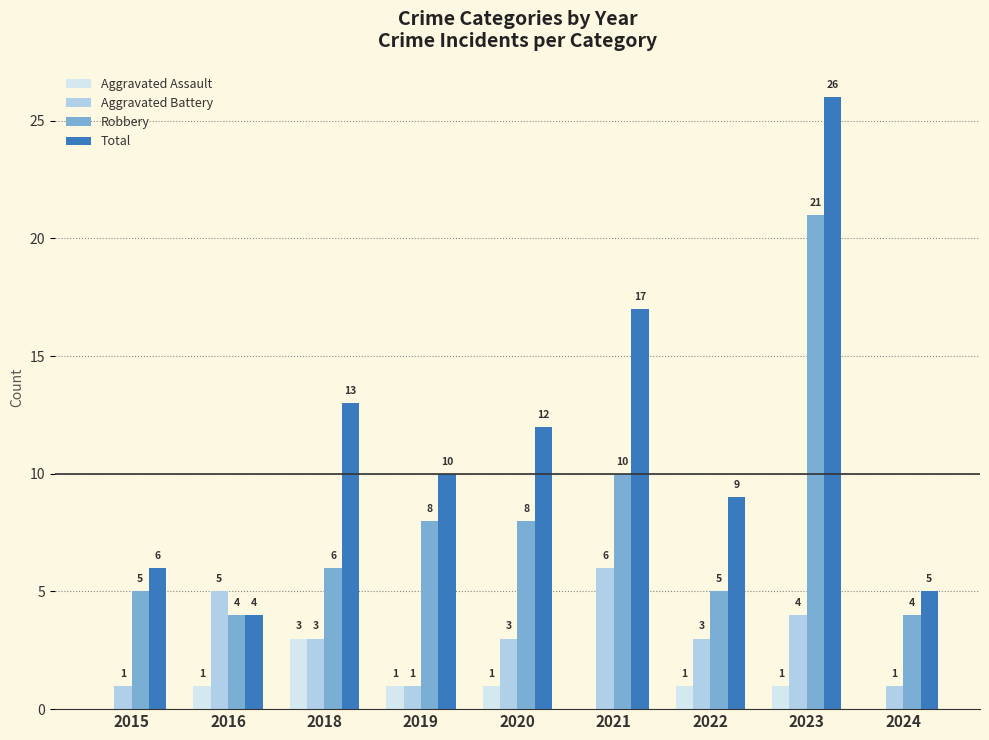

Are the bars grouped side by side (vs. stacked)?

Yes